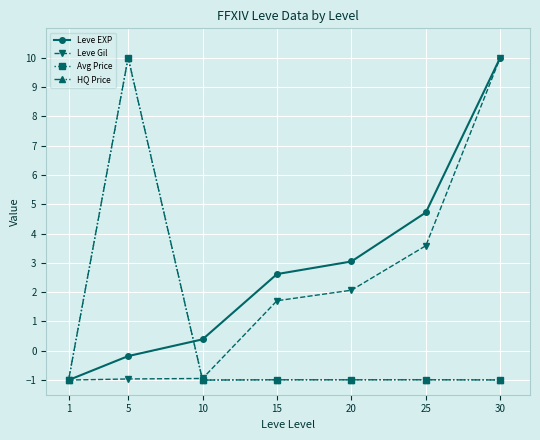

What is the highest value of the Leve EXP series?

10.0